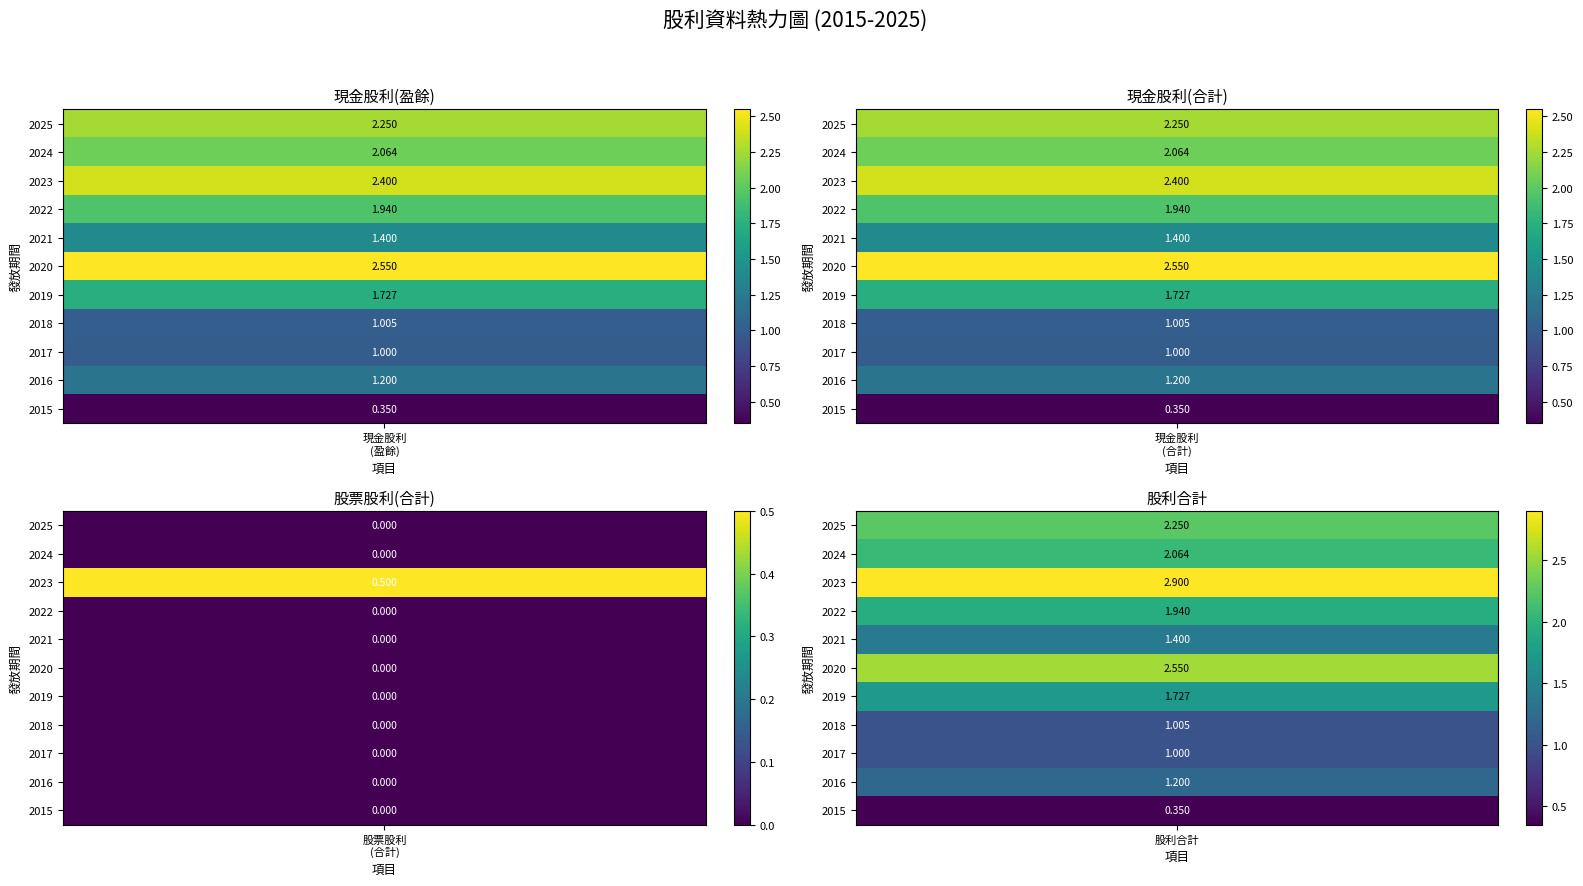

Is the value of 股利合計 at 2017 greater than the value of 現金股利(合計) at 2017?

No